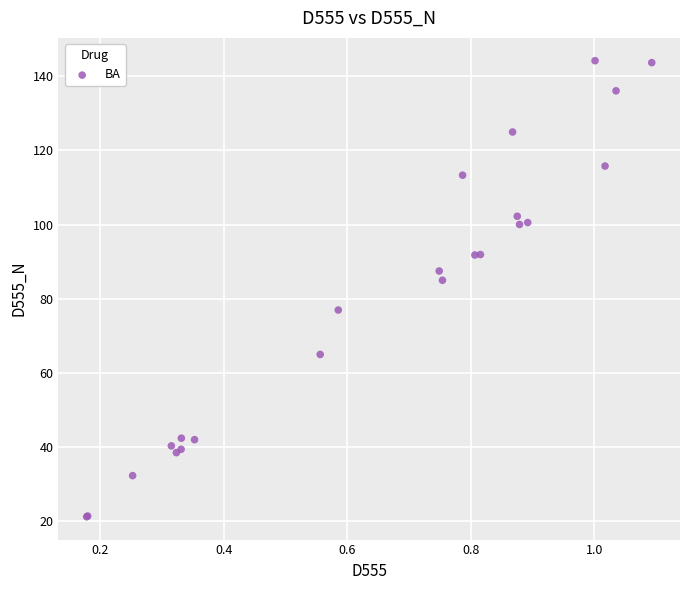

What Y value in the scatter plot is closest to 82?

85.0